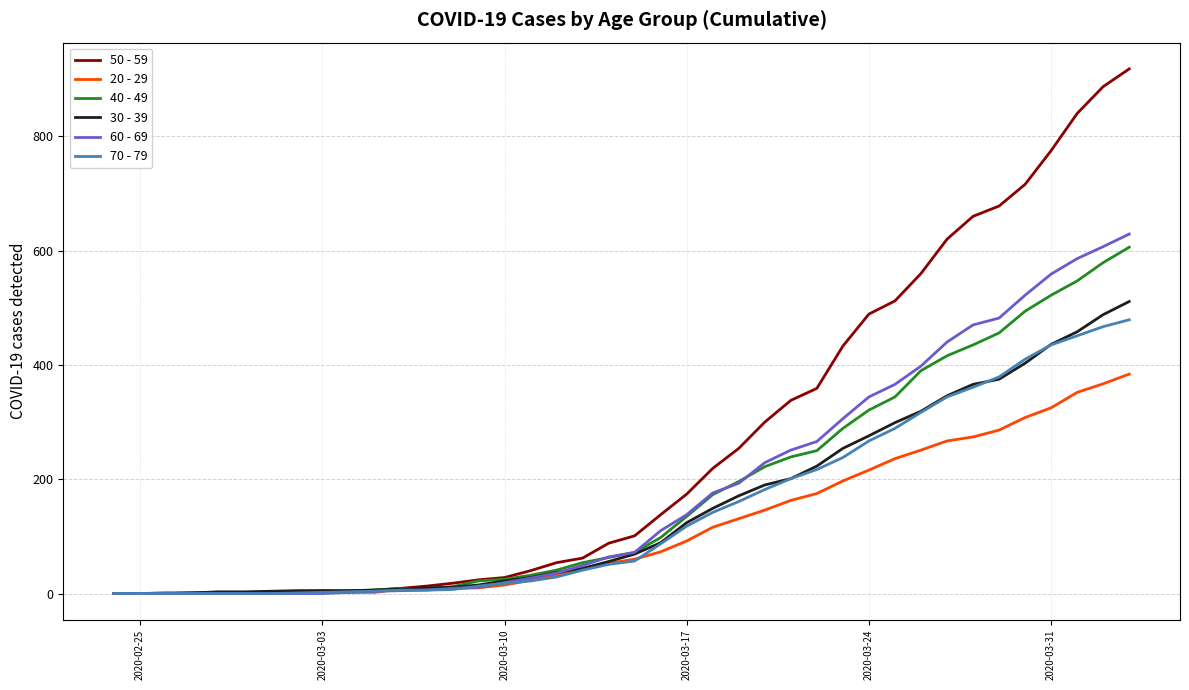

Which series has the widest spread of values?

50 - 59